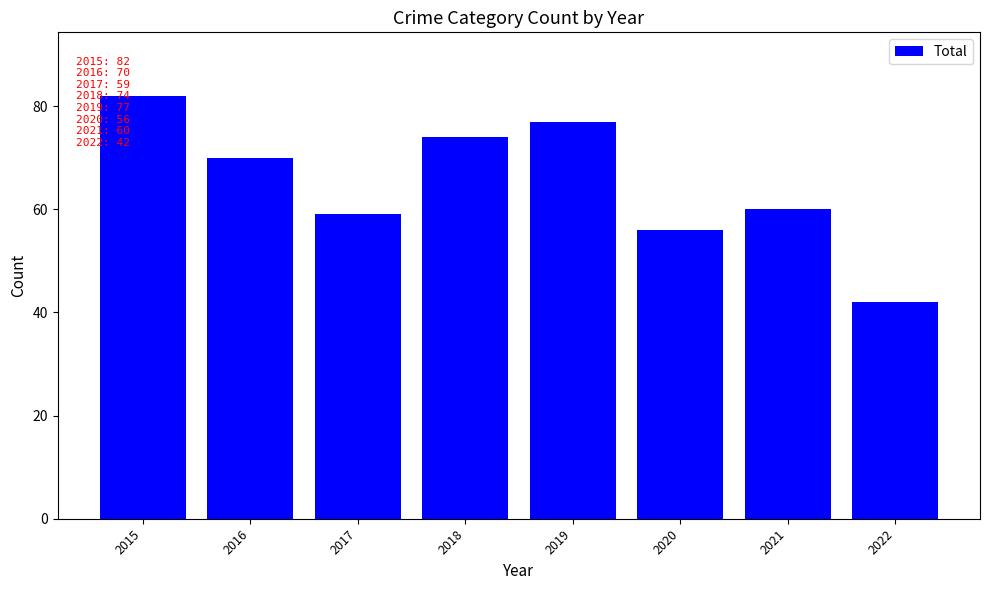

Reading left to right, transcribe all the data shown in this chart.

2015=82	2016=70	2017=59	2018=74	2019=77	2020=56	2021=60	2022=42